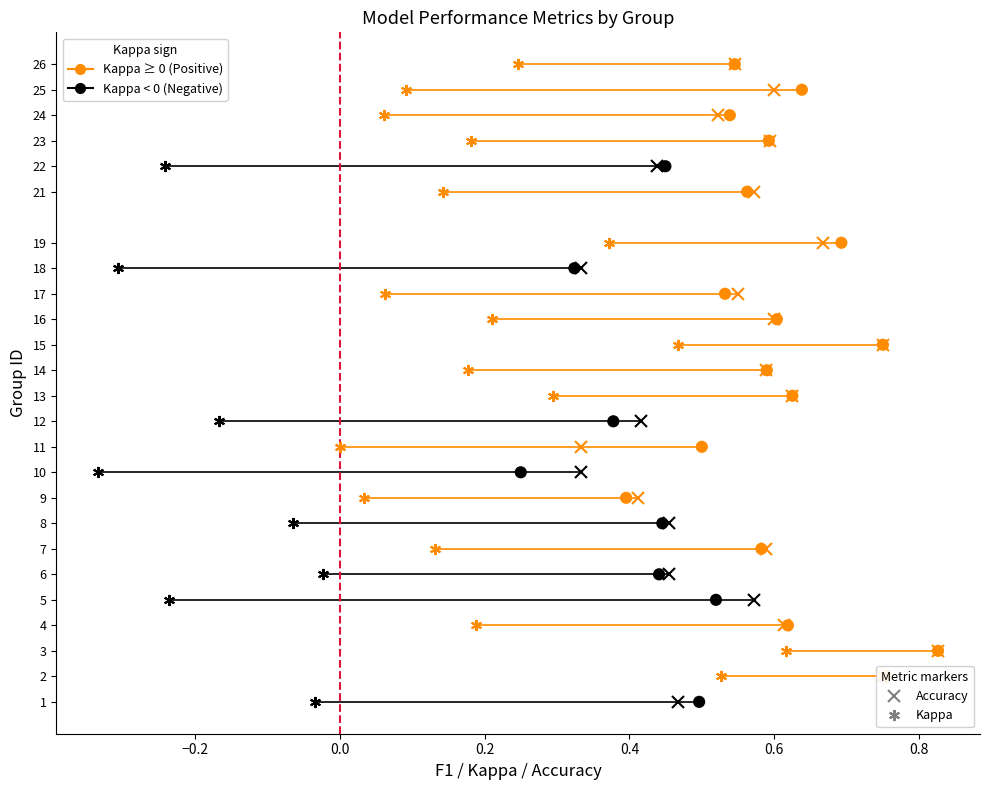

What is the range of Y values (max minus min)?

25